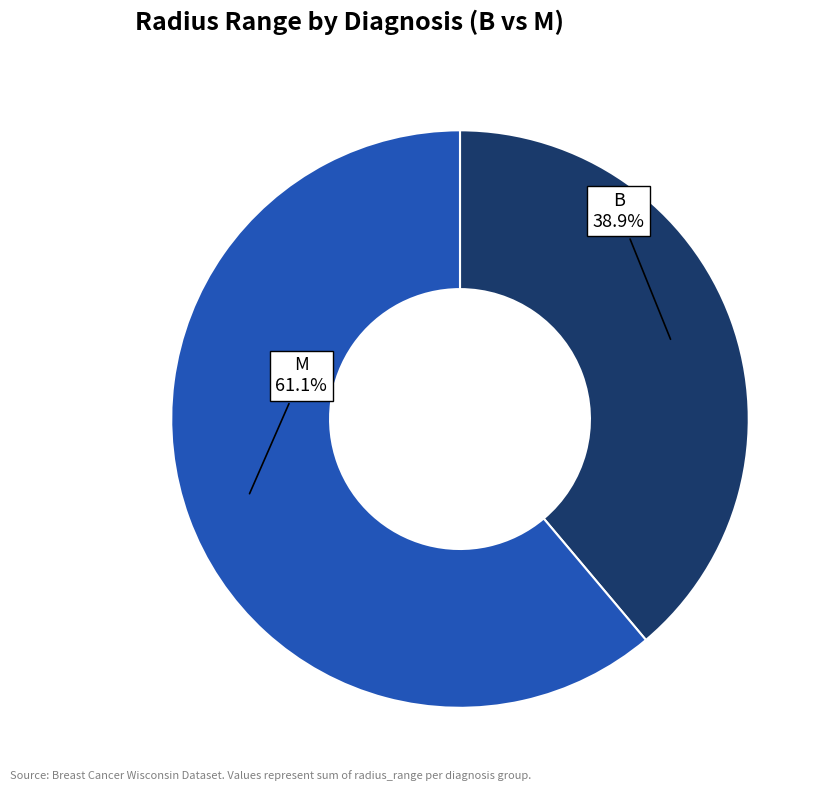

Does any single category account for the majority?

Yes